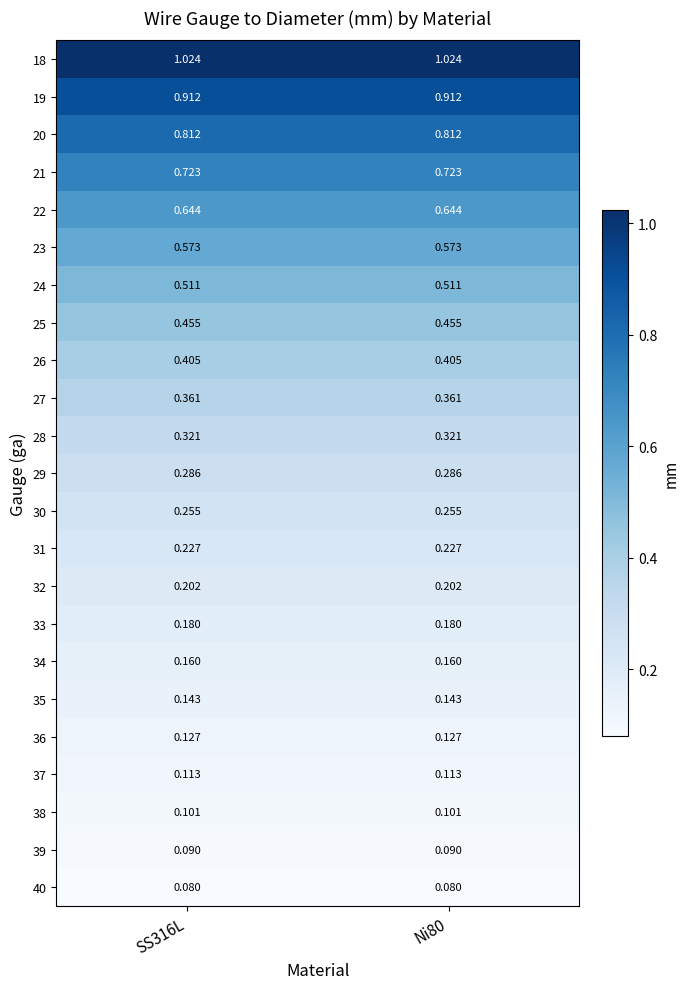

Is the value of 27 at Ni80 greater than the value of 31 at SS316L?

Yes